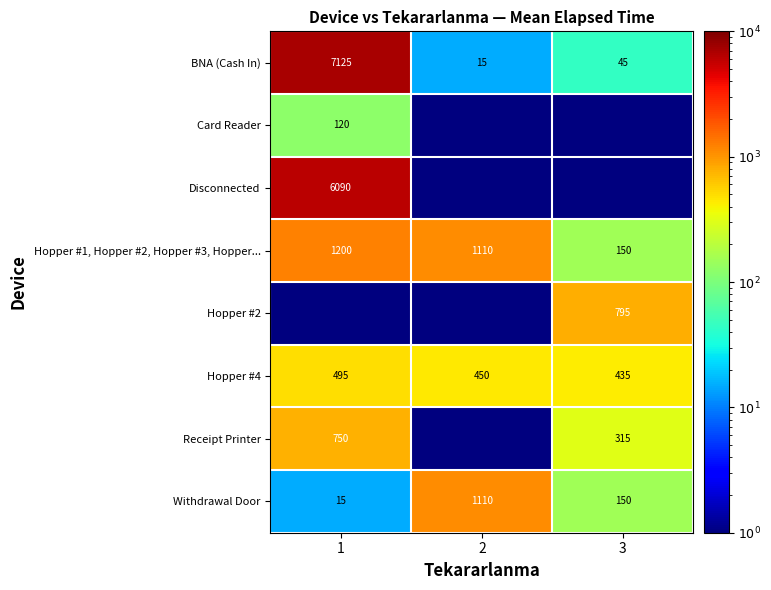

Which label corresponds to the largest value in the chart?

1